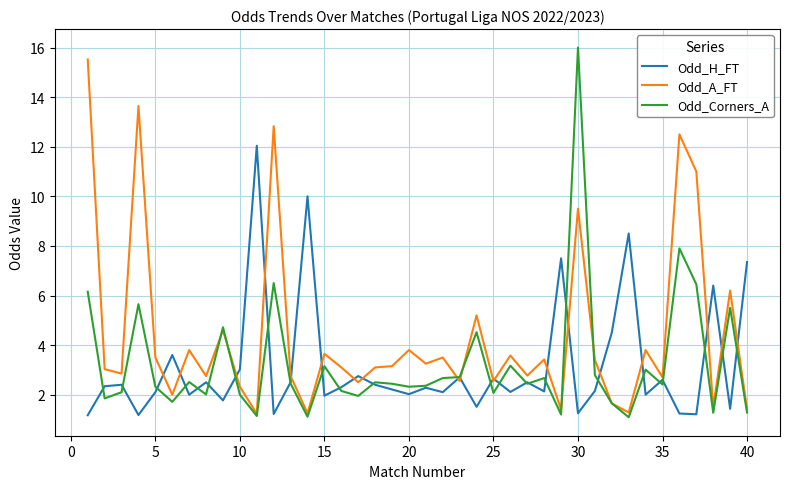

What is the greatest value displayed?

16.0